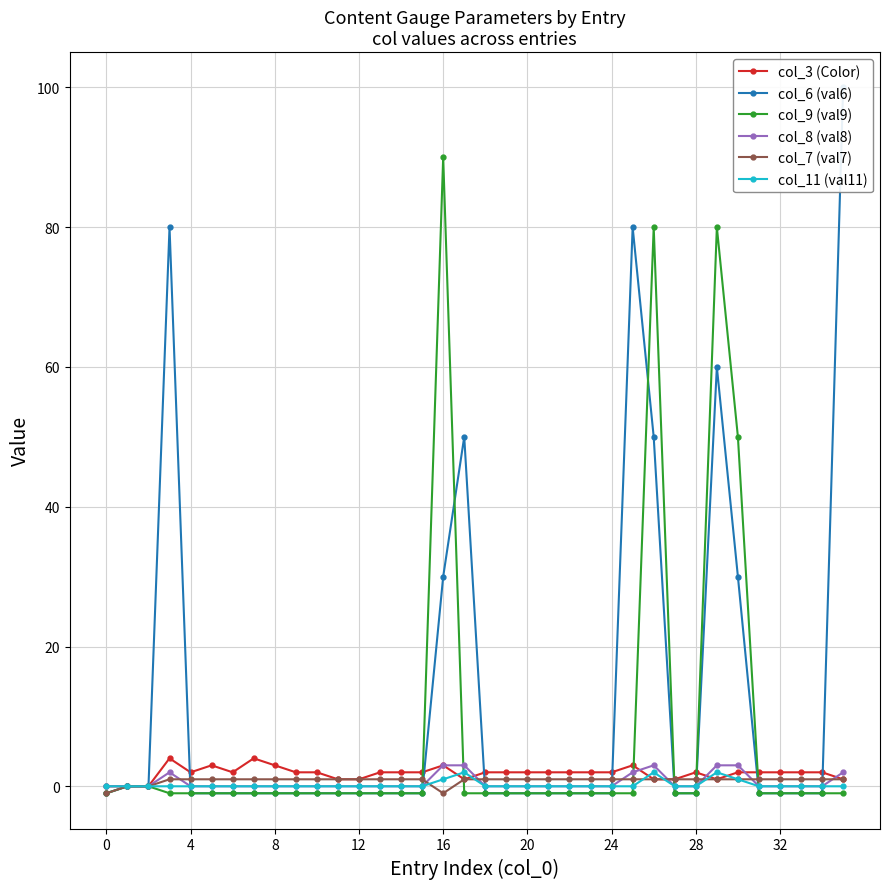

What is the sum of all col_8 (val8) values?

21